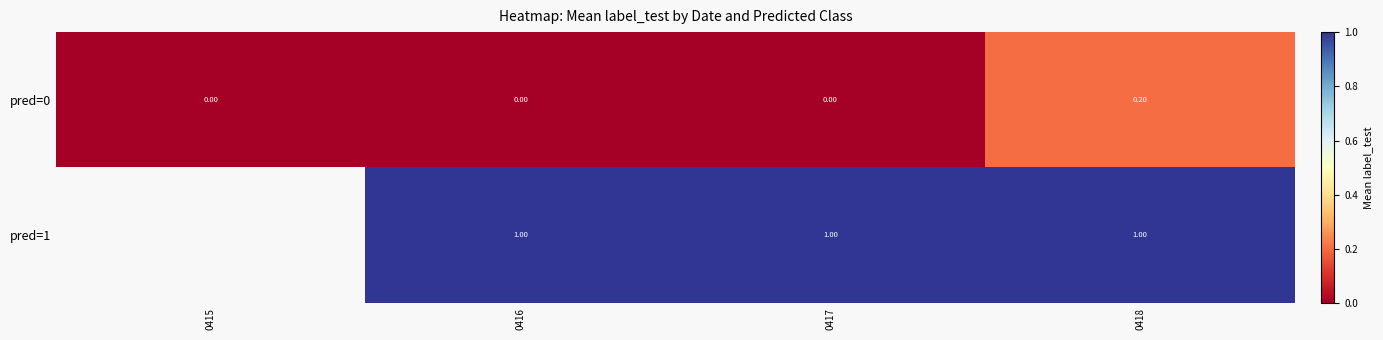

At how many categories does at least one series exceed 0?

3